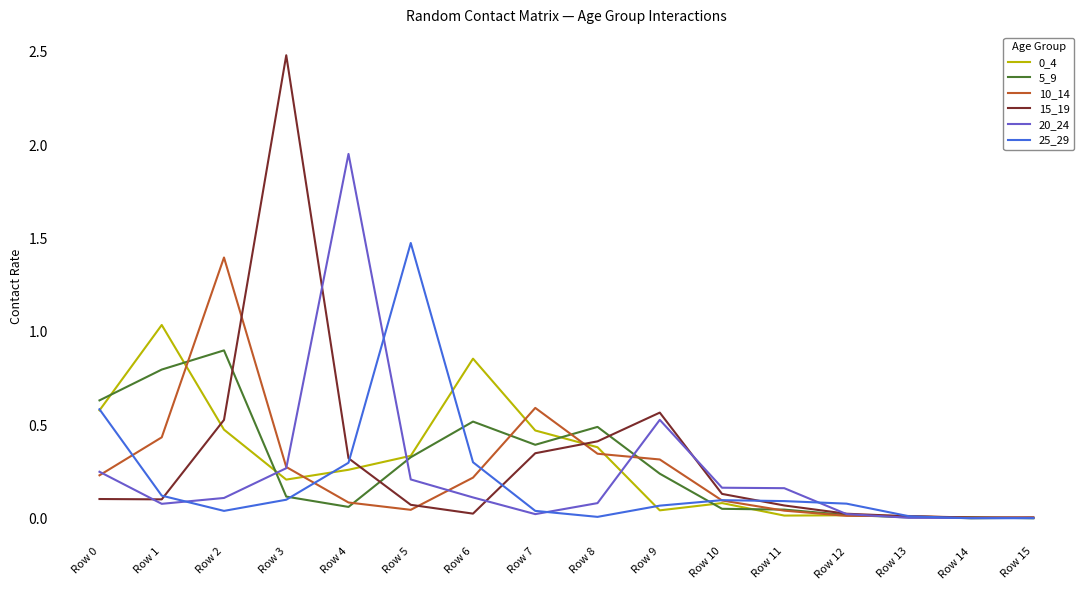

True or false: 20_24 has a value of 0.2 at Row 9.

False